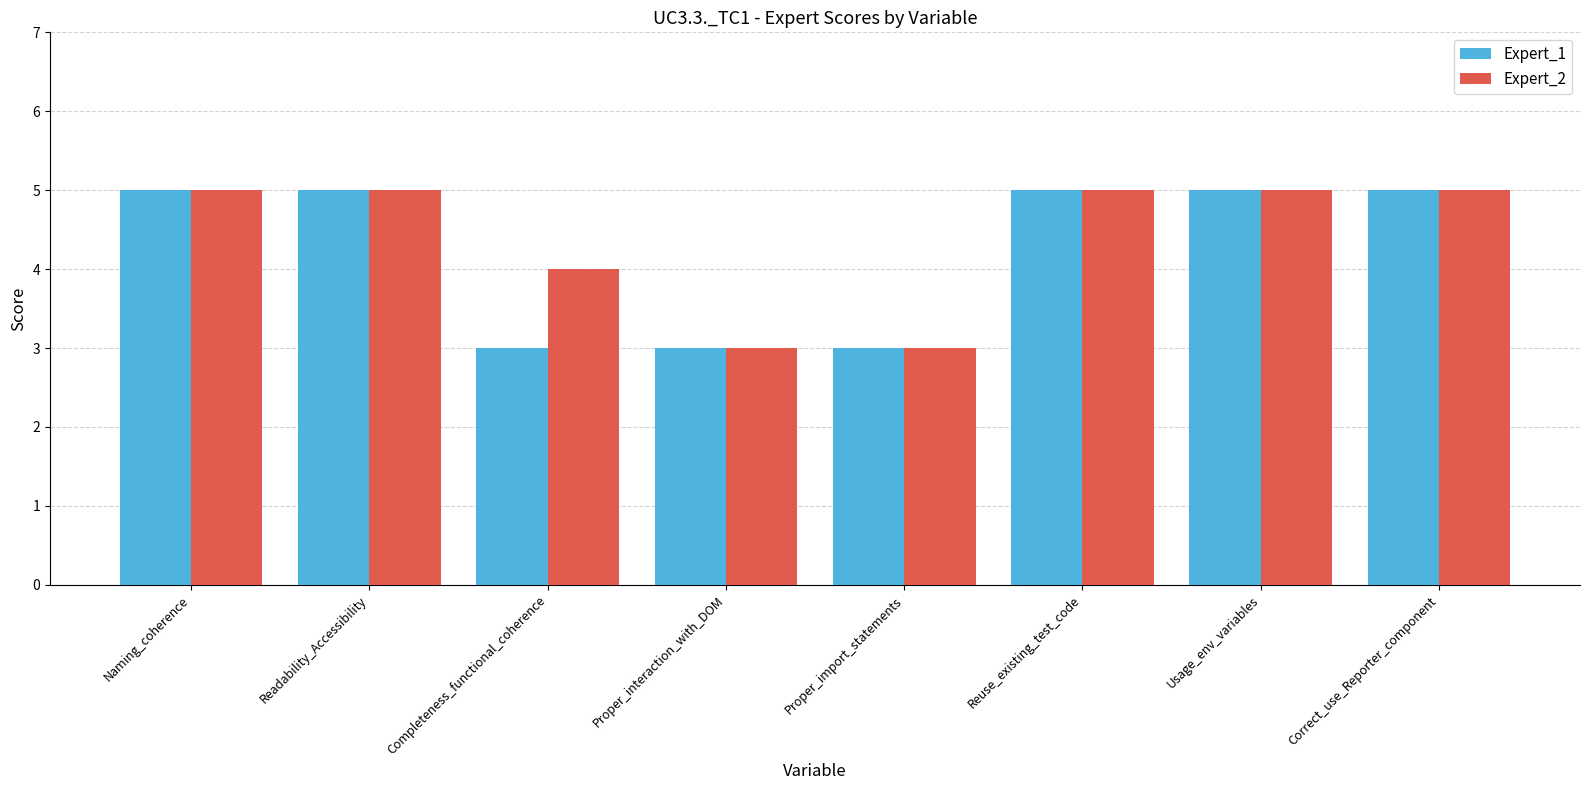

What is the difference between the maximum and second lowest values in the Expert_2 series?

2